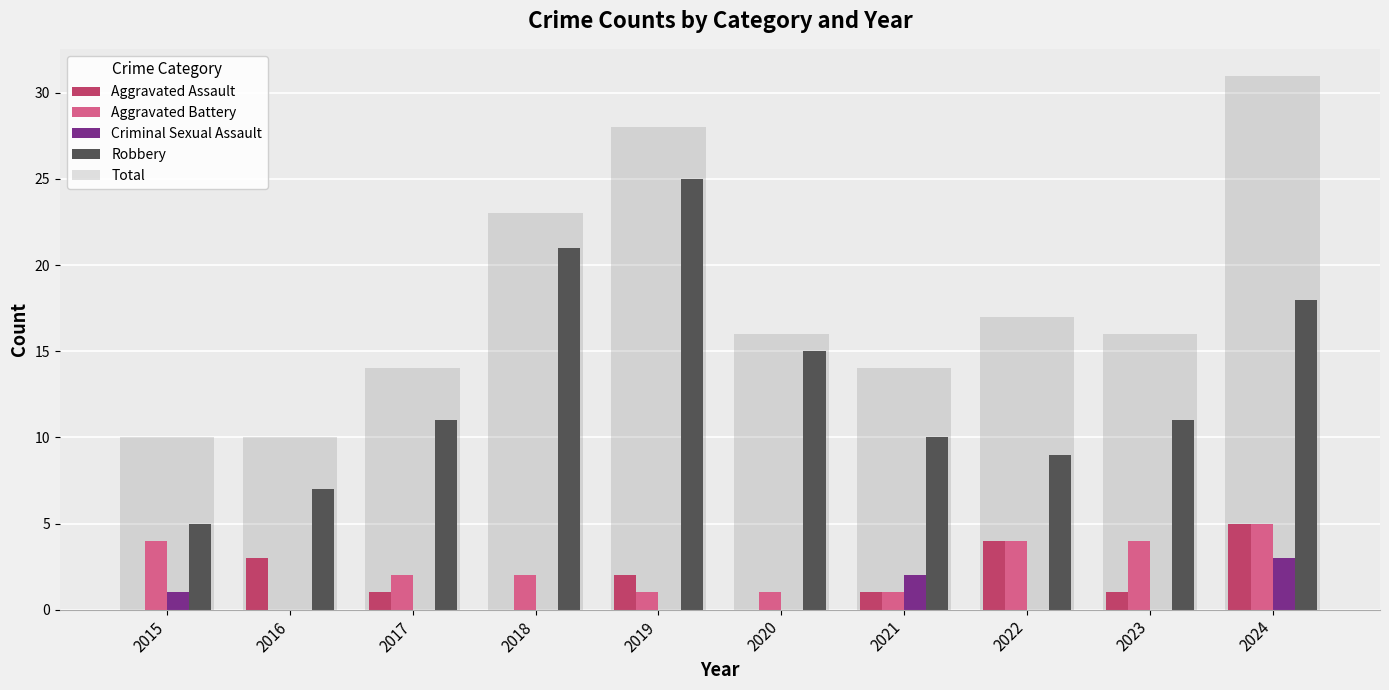

Which series changed the most between 2019 and 2024?

Robbery